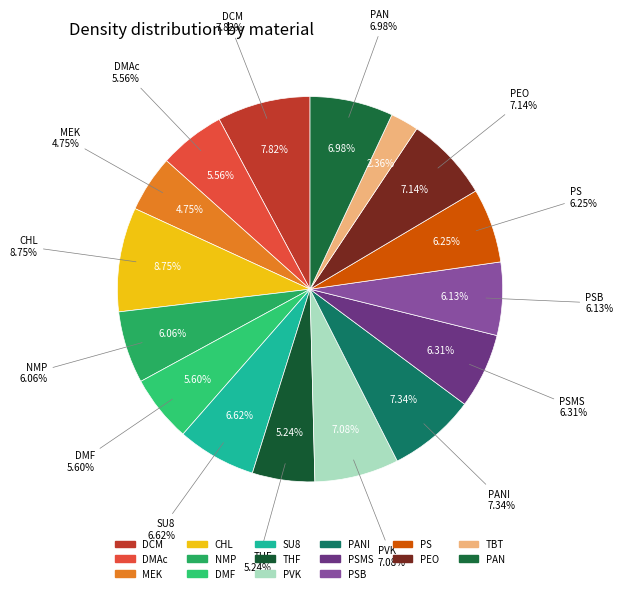

To the nearest percent, what is the average slice percentage?

6%